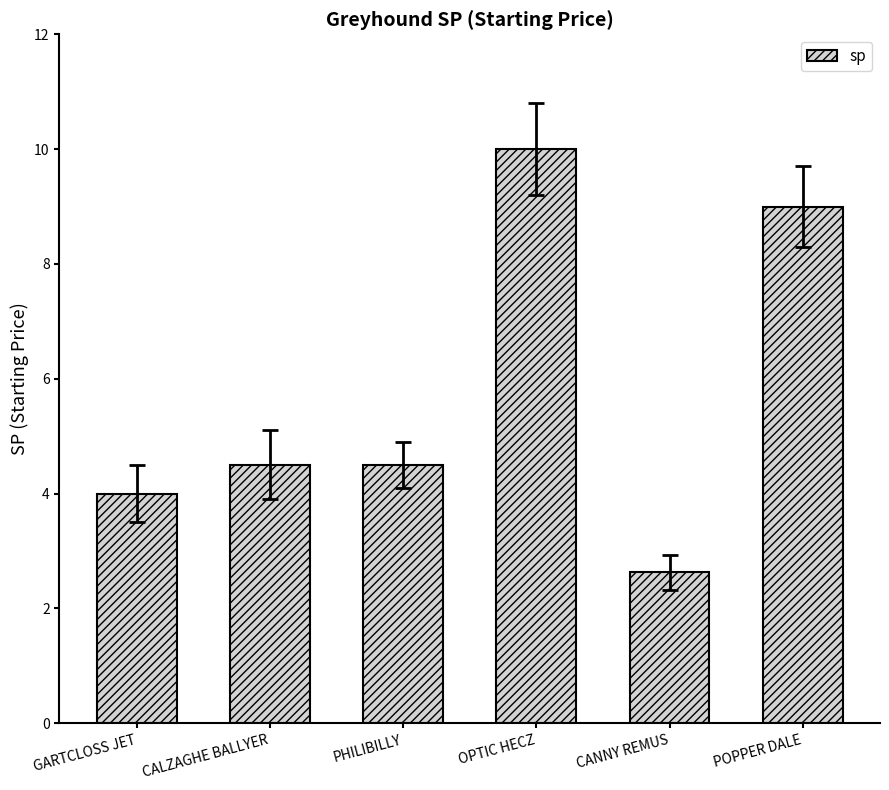

At which category does the chart reach its peak across all series?

OPTIC HECZ